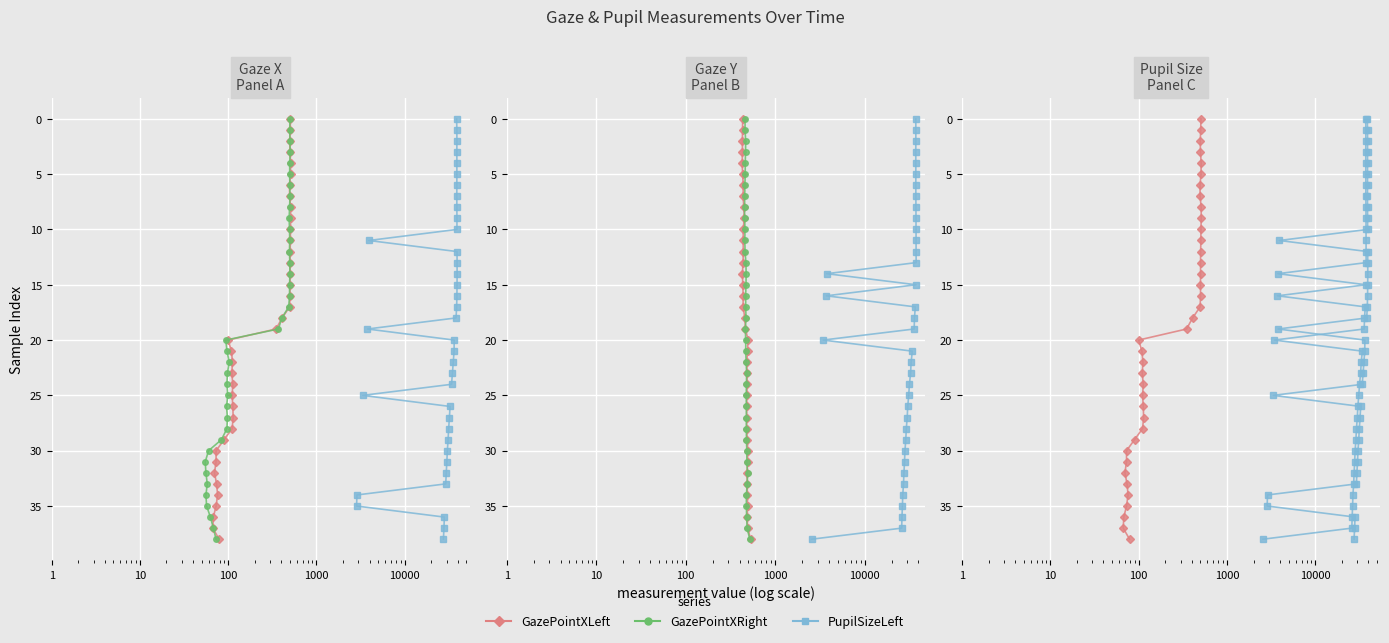

What is the label of the 2nd point from the left?

1